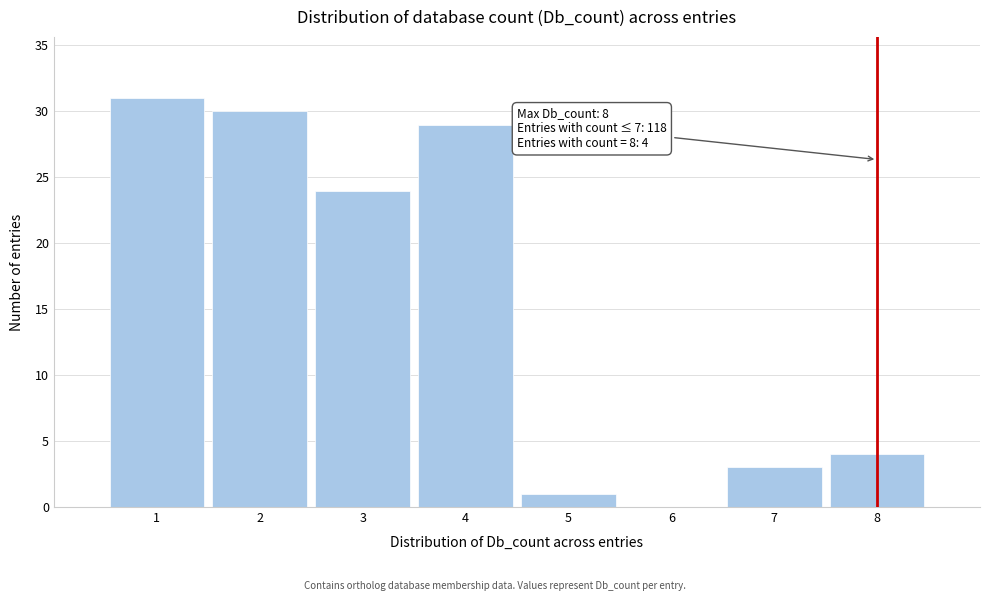

Which range on the x-axis has the tallest bar?

0.5 to 1.5